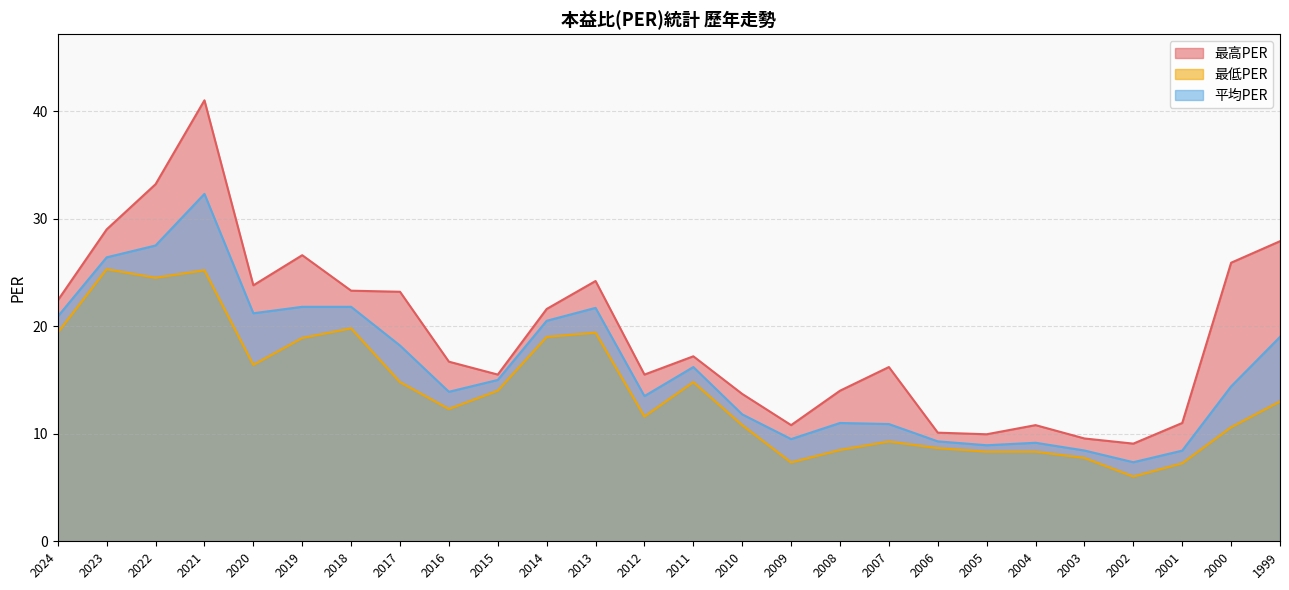

Which category has the lowest value in the 最低PER series?

2002